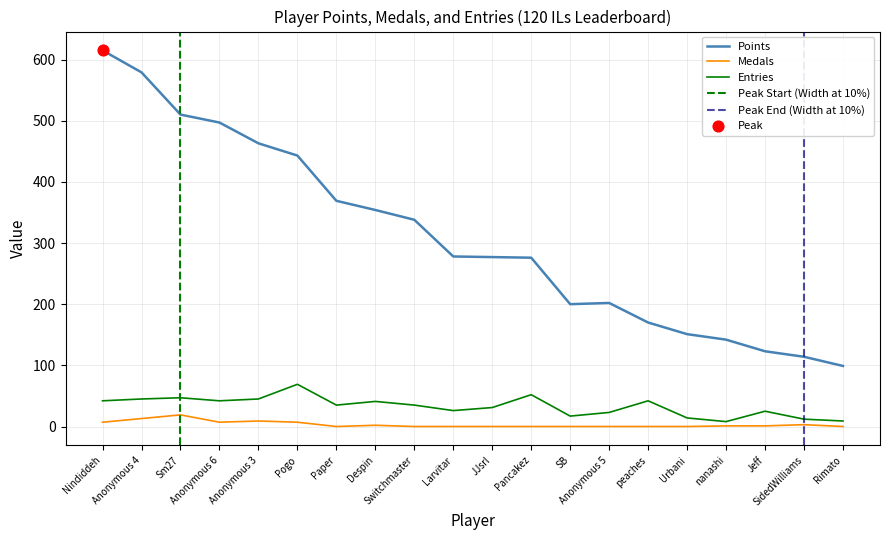

Which series contains the highest Y value?

Points